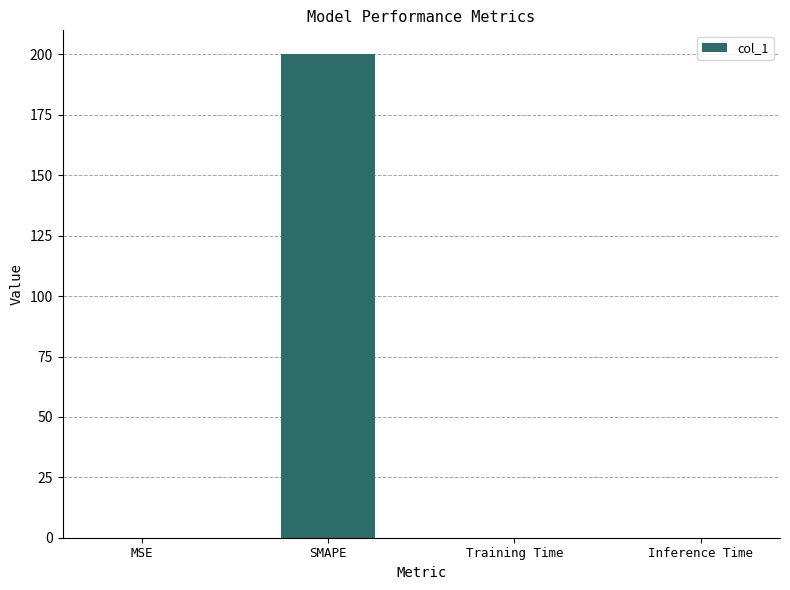

Is it true that the value at MSE is 0.0?

True